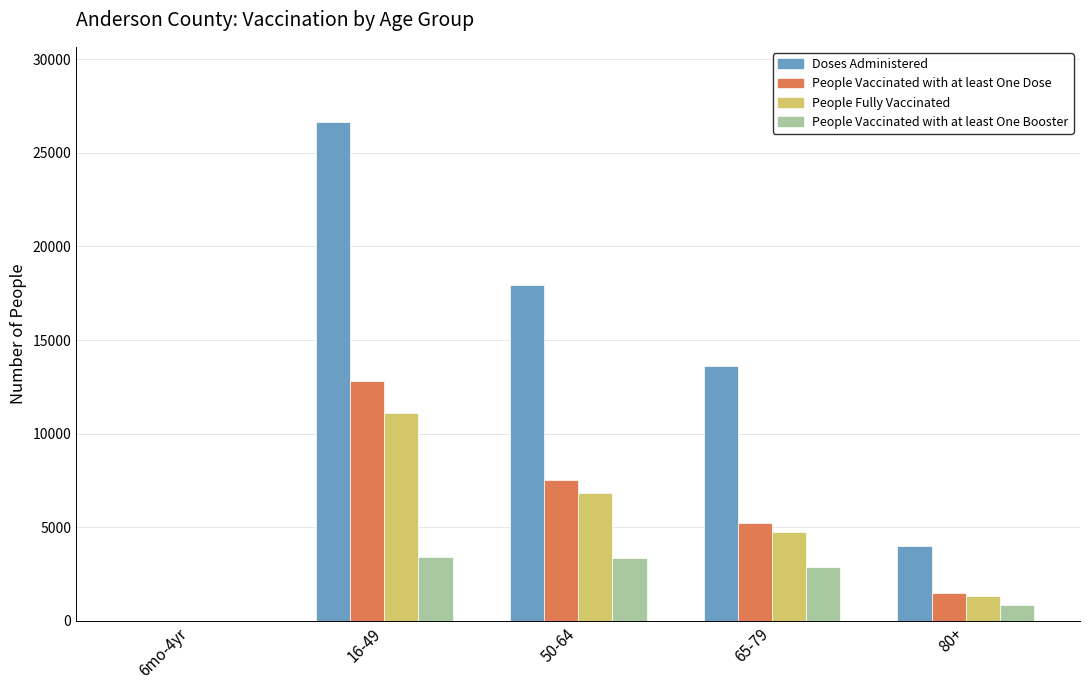

The value of Doses Administered at 65-79 is 13612. True or false?

True